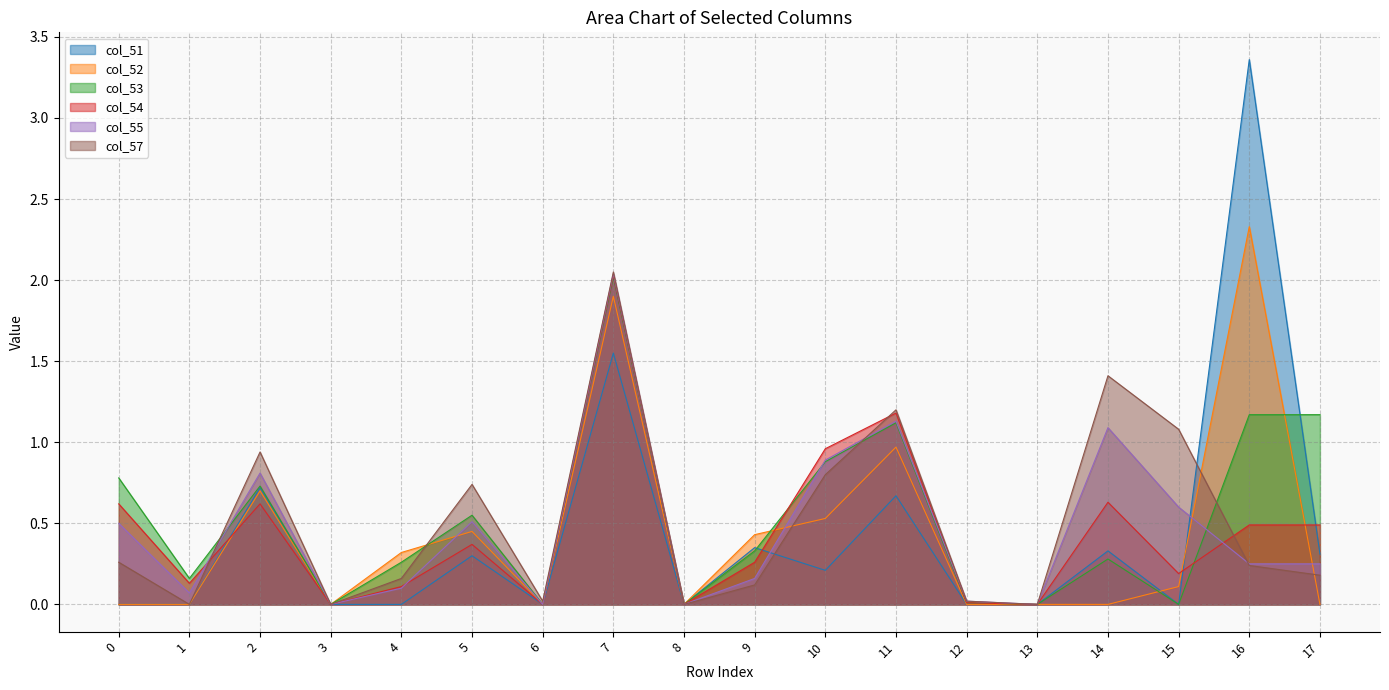

Is the value of col_52 at 14 greater than the value of col_51 at 4?

No